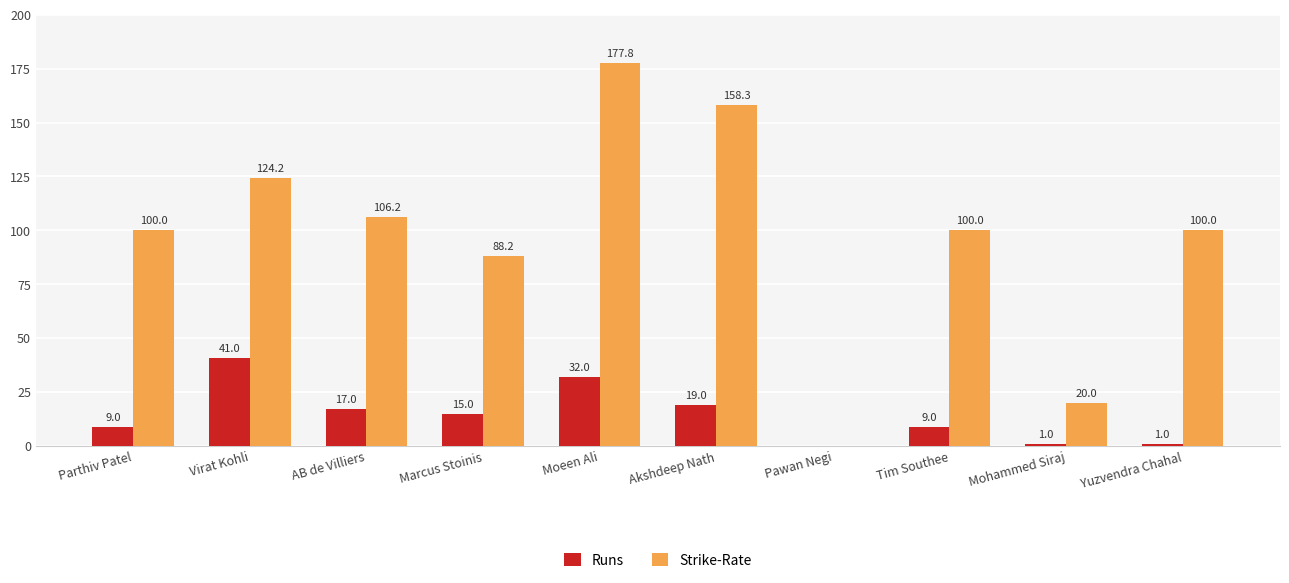

Is the value of Strike-Rate at Akshdeep Nath greater than the value of Runs at Tim Southee?

Yes